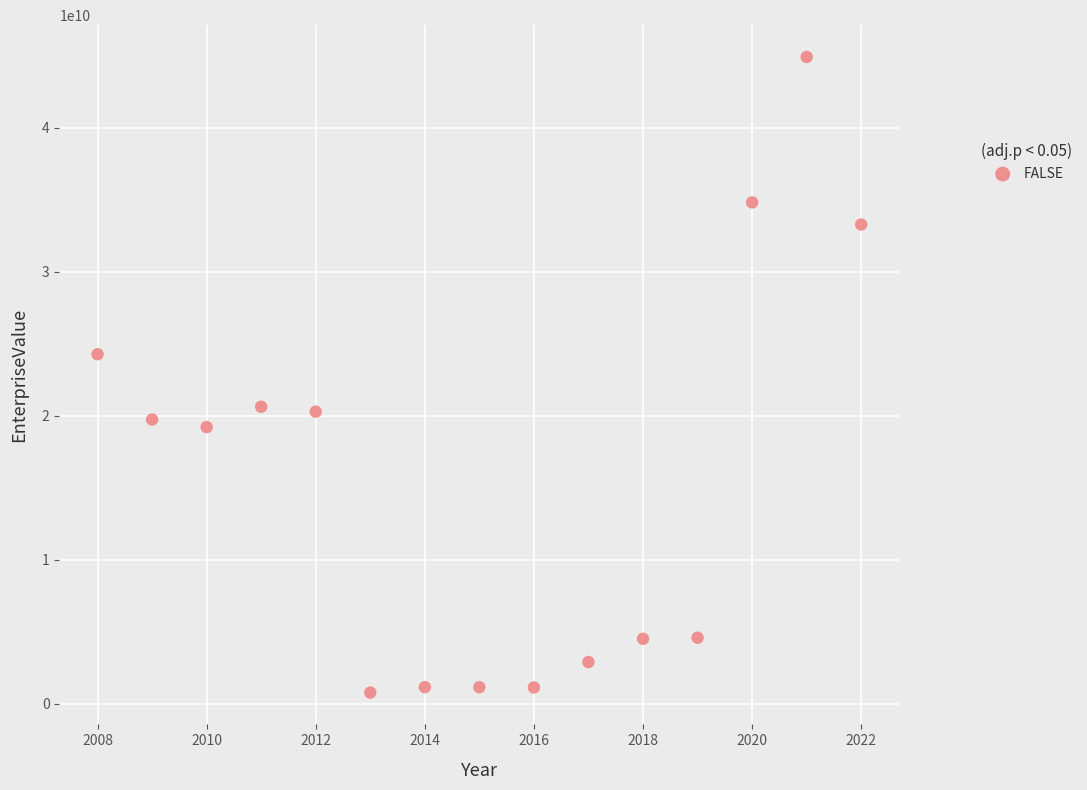

What Y value in the scatter plot is closest to 22855628760?

24283000000.0